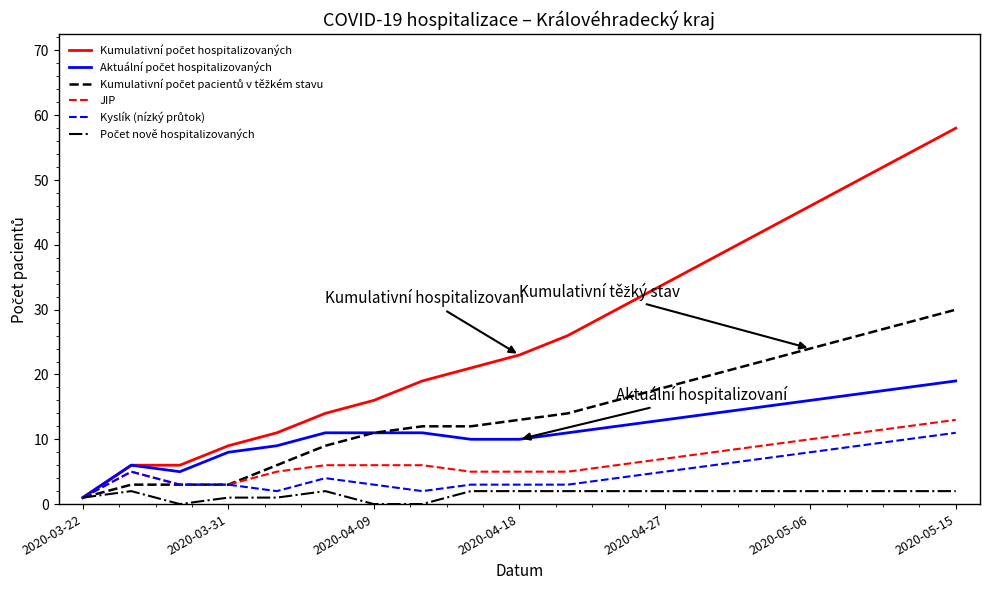

What is the greatest value displayed?

58